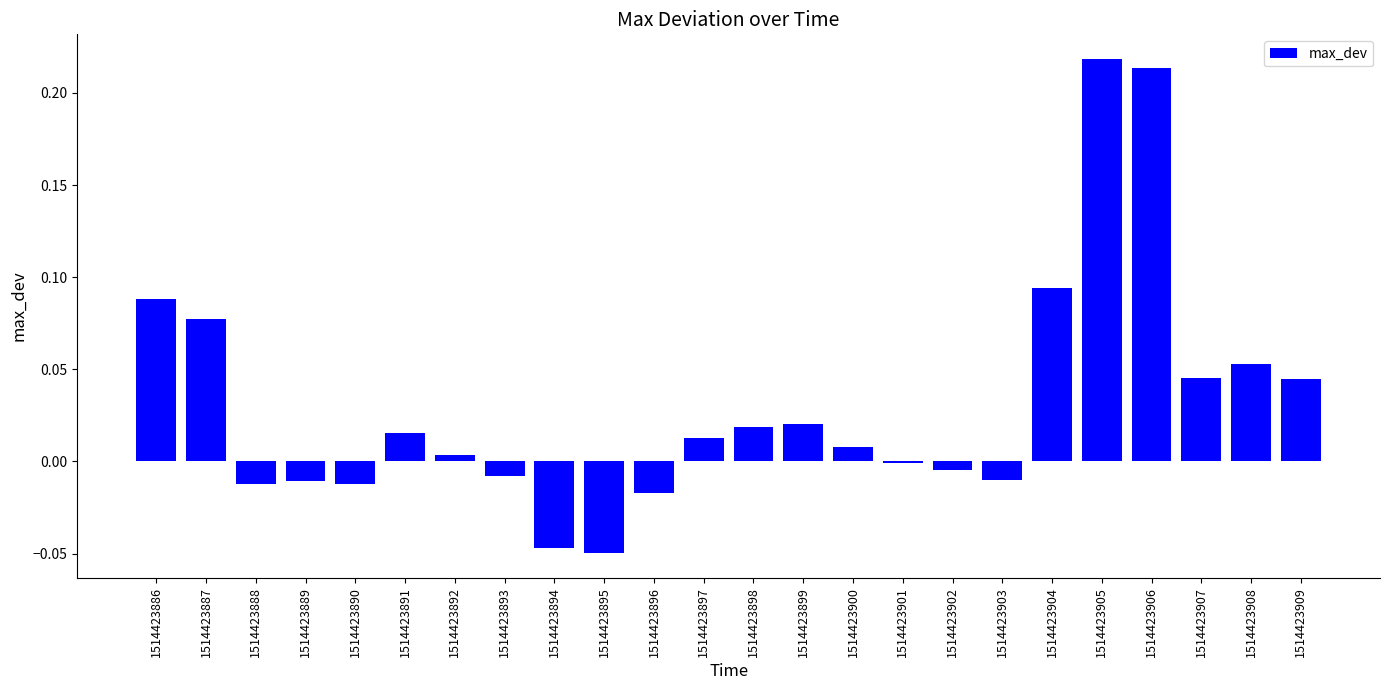

Is it true that the value at 1514423905 is 0.1?

False